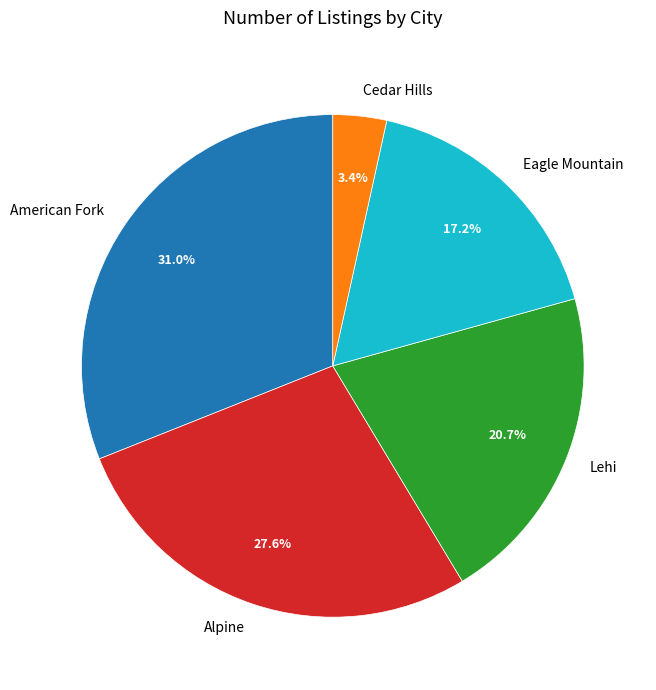

Between Cedar Hills and American Fork, which is larger?

American Fork